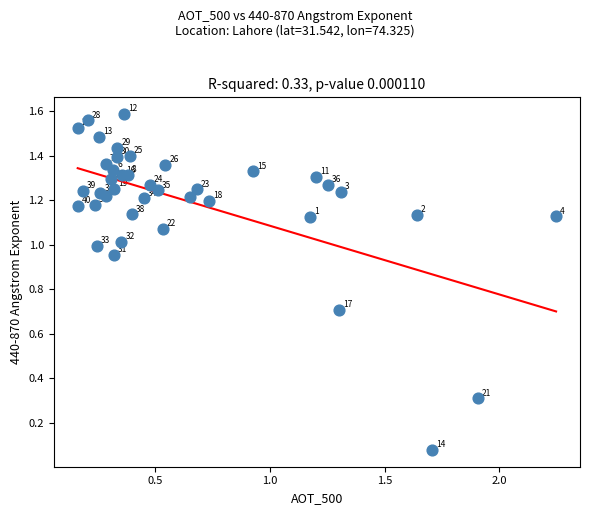

What is the range of X values (max minus min)?

2.1